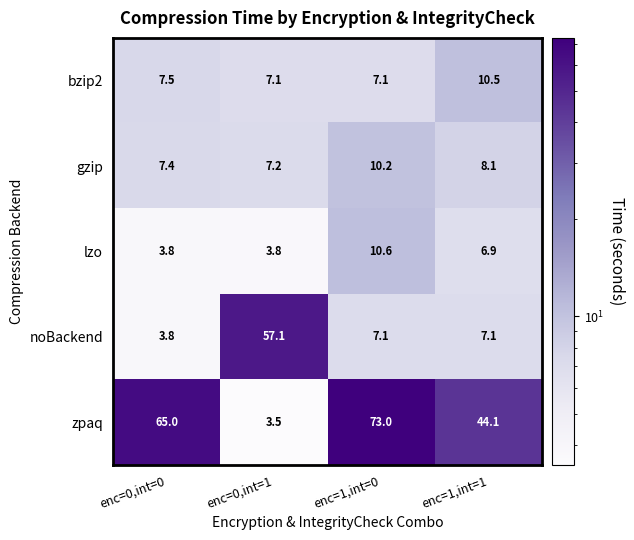

How many distinct data groups are displayed?

5